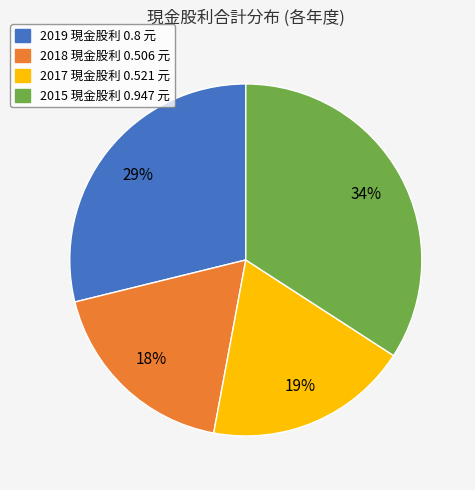

Does any single category account for the majority?

No